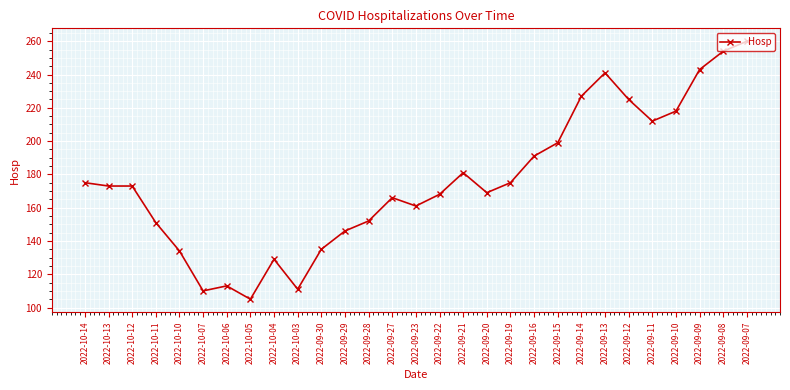

At which category does the chart reach its peak across all series?

2022-09-07